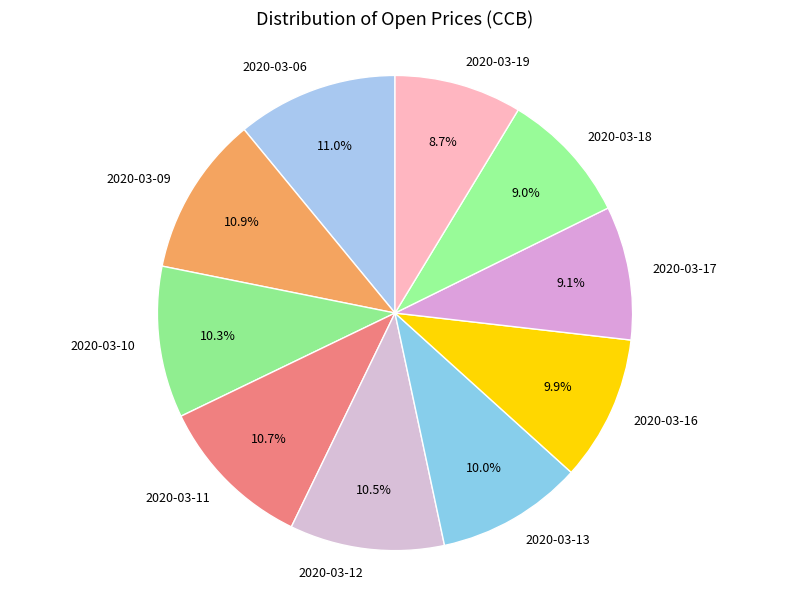

Combined, do 2020-03-10 and 2020-03-16 account for over 50%?

No